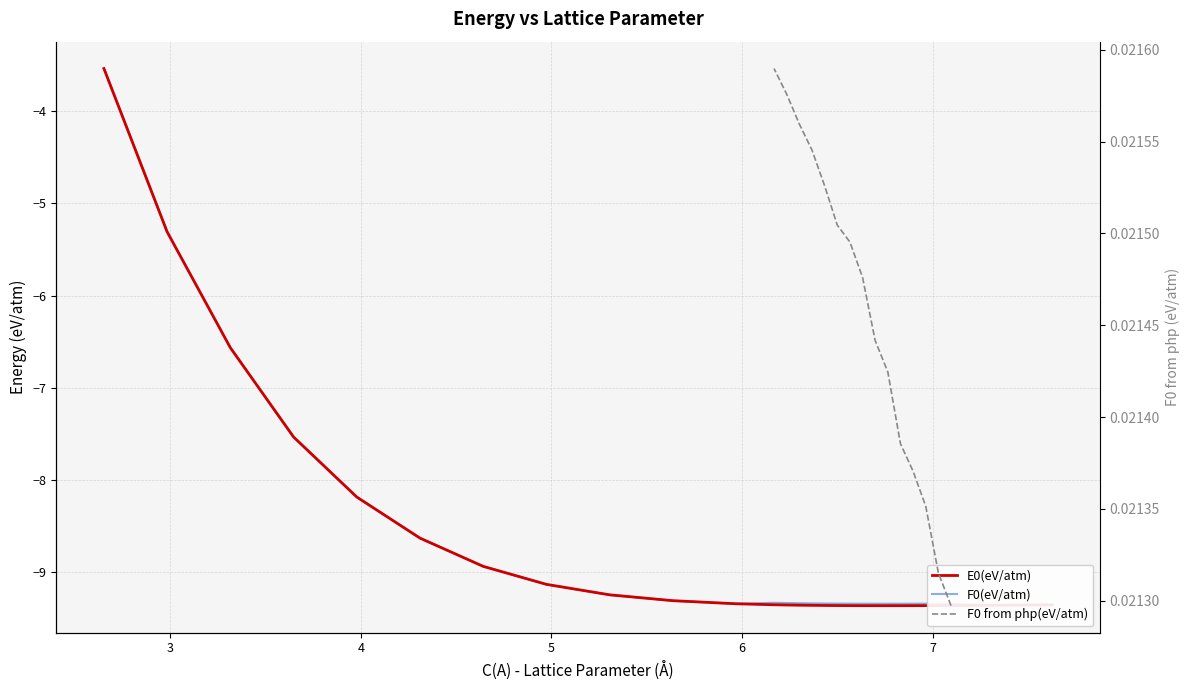

At which category is the sum across all series the highest?

2.65270029125828